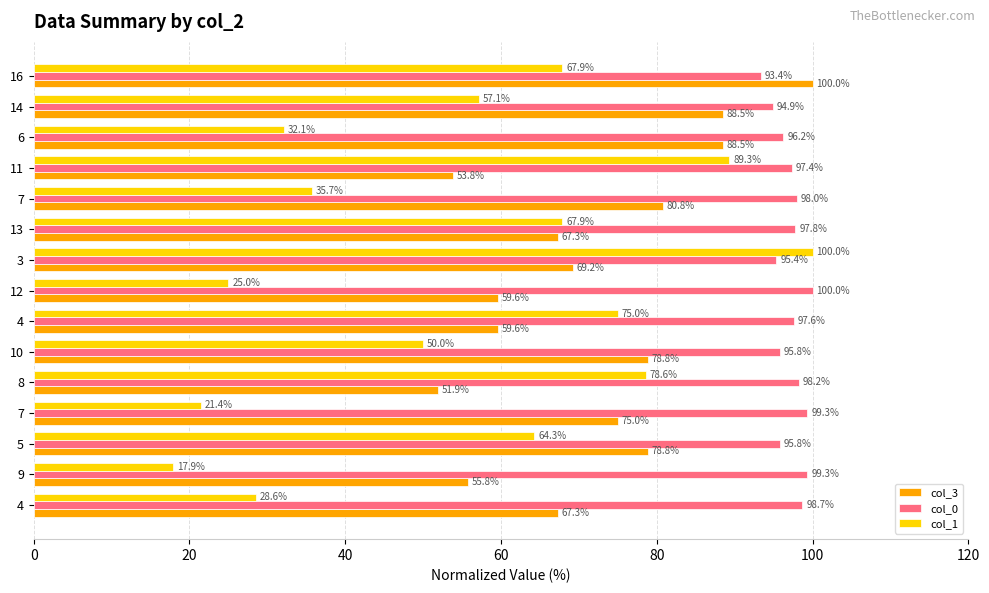

True or false: col_3 has a value of 18.3 at 9.

False